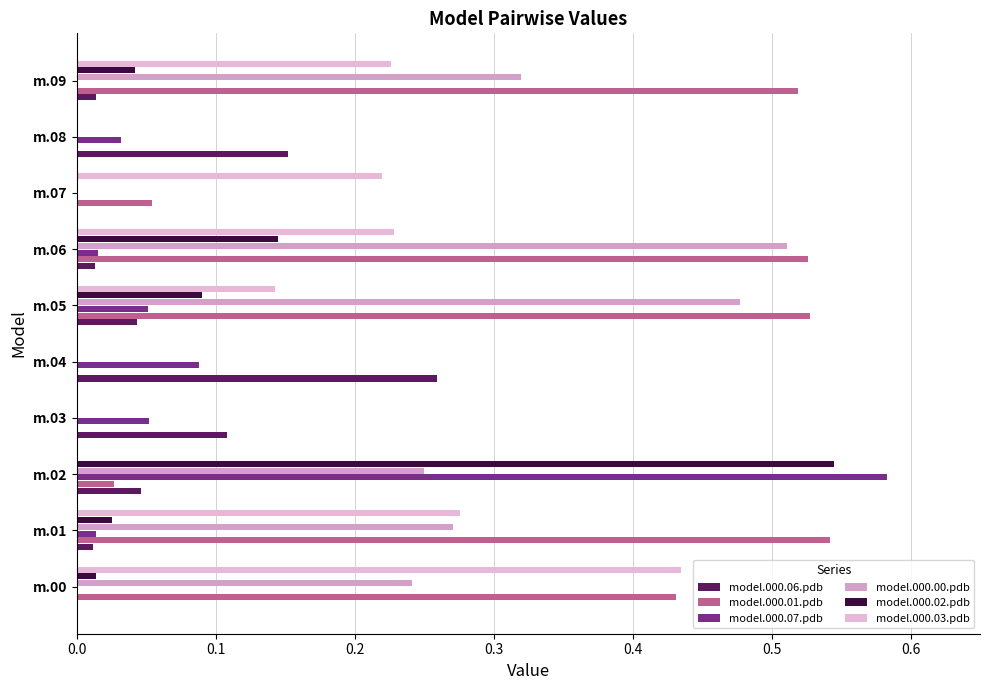

What is the greatest value displayed?

0.6